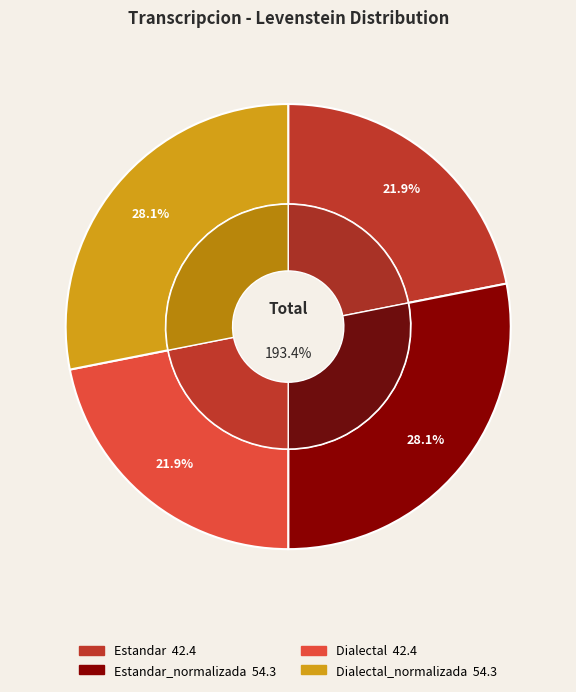

To the nearest percent, what percentage of the pie is Estandar?

22%